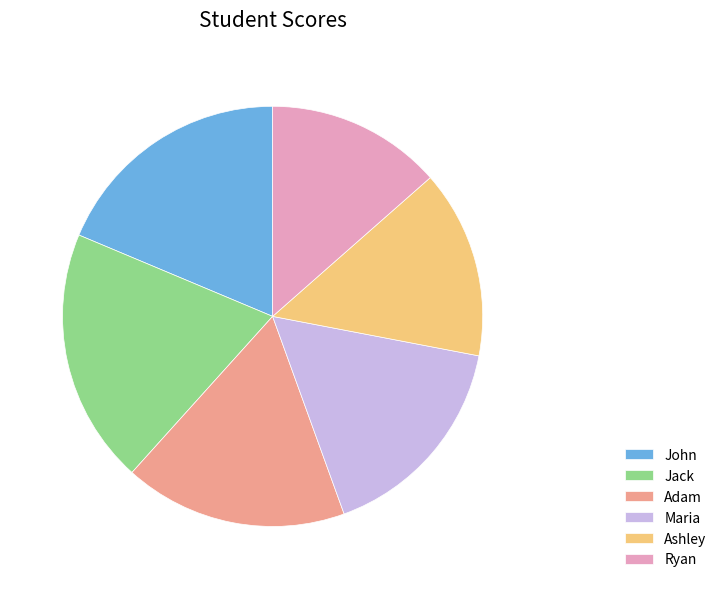

How many segments does this pie chart have?

6